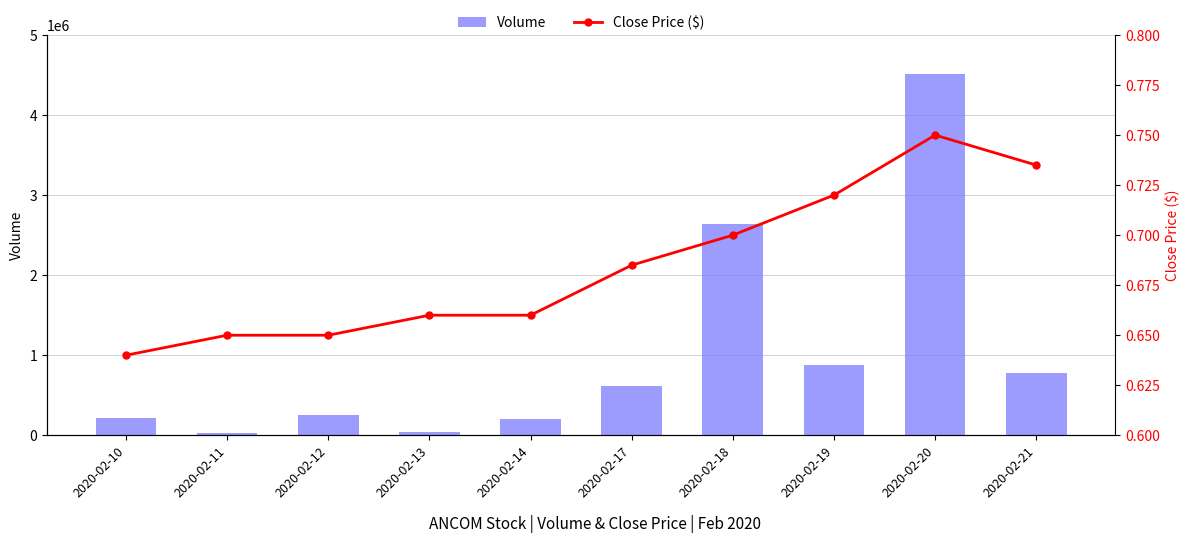

What value does the Volume series have at 2020-02-17?

611700